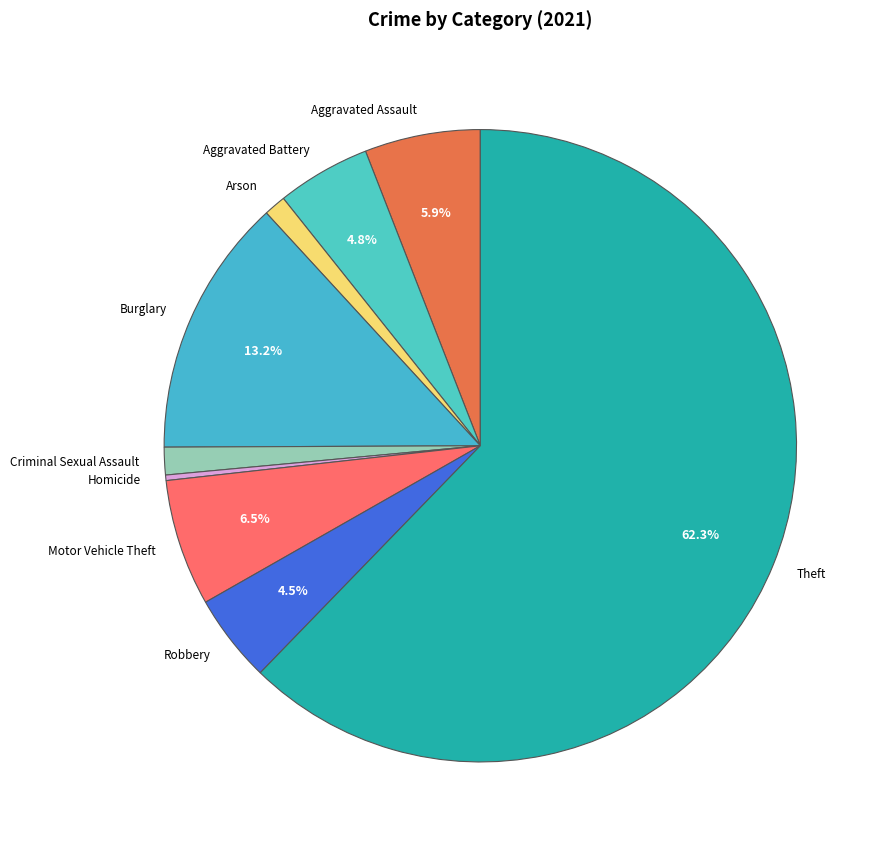

How many segments does this pie chart have?

9